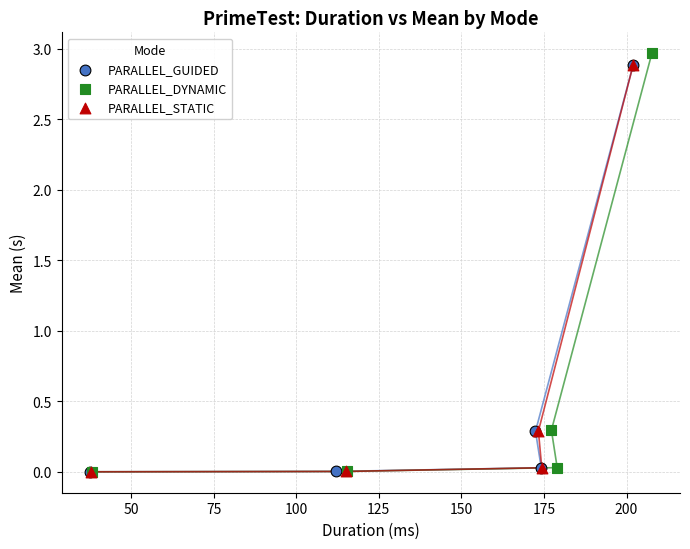

Which series has the largest Y range (max minus min)?

PARALLEL_DYNAMIC